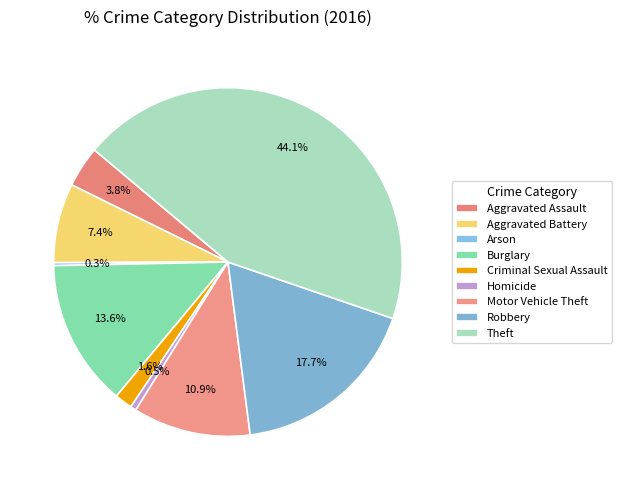

To the nearest percent, what is the difference between the largest and smallest slice percentages?

44%